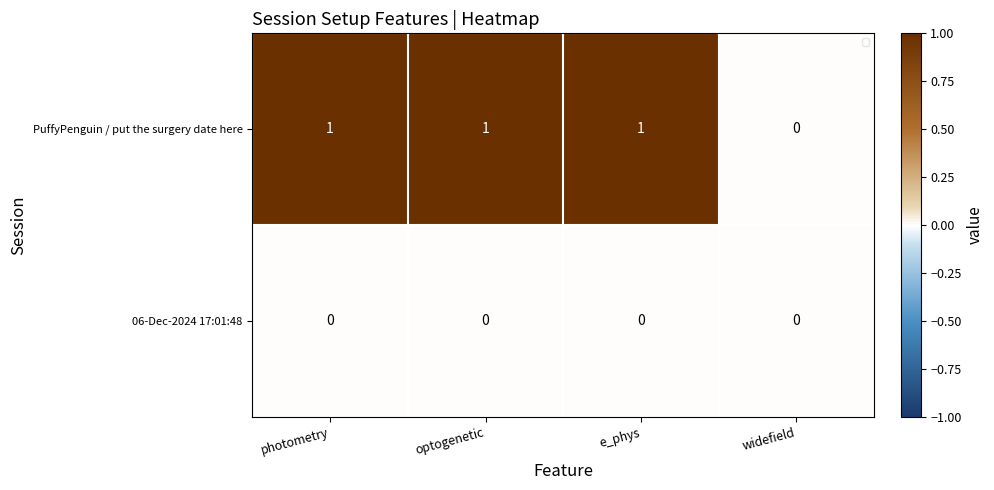

True or false: PuffyPenguin / put the surgery date here has a value of 1 at optogenetic.

True